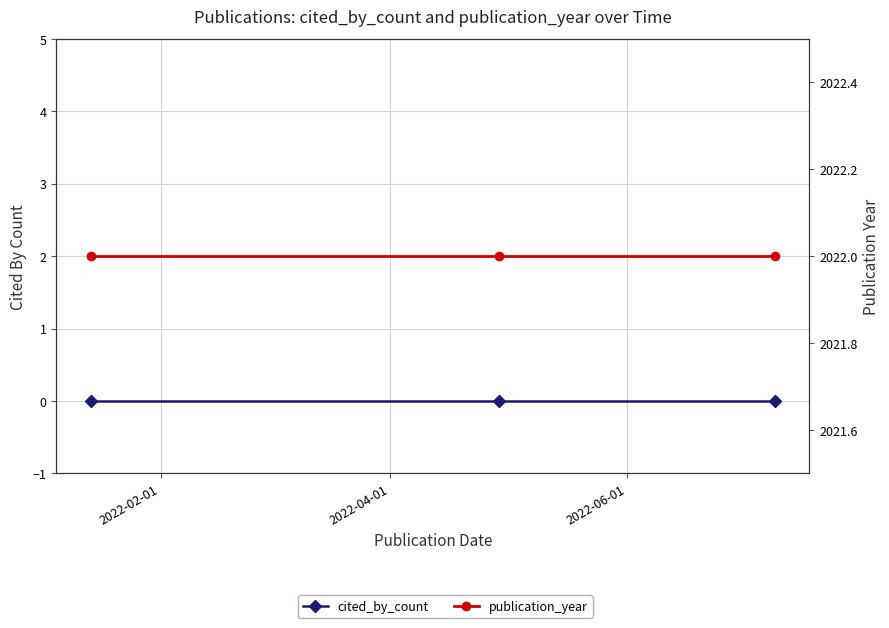

How many lines are shown in the chart?

2